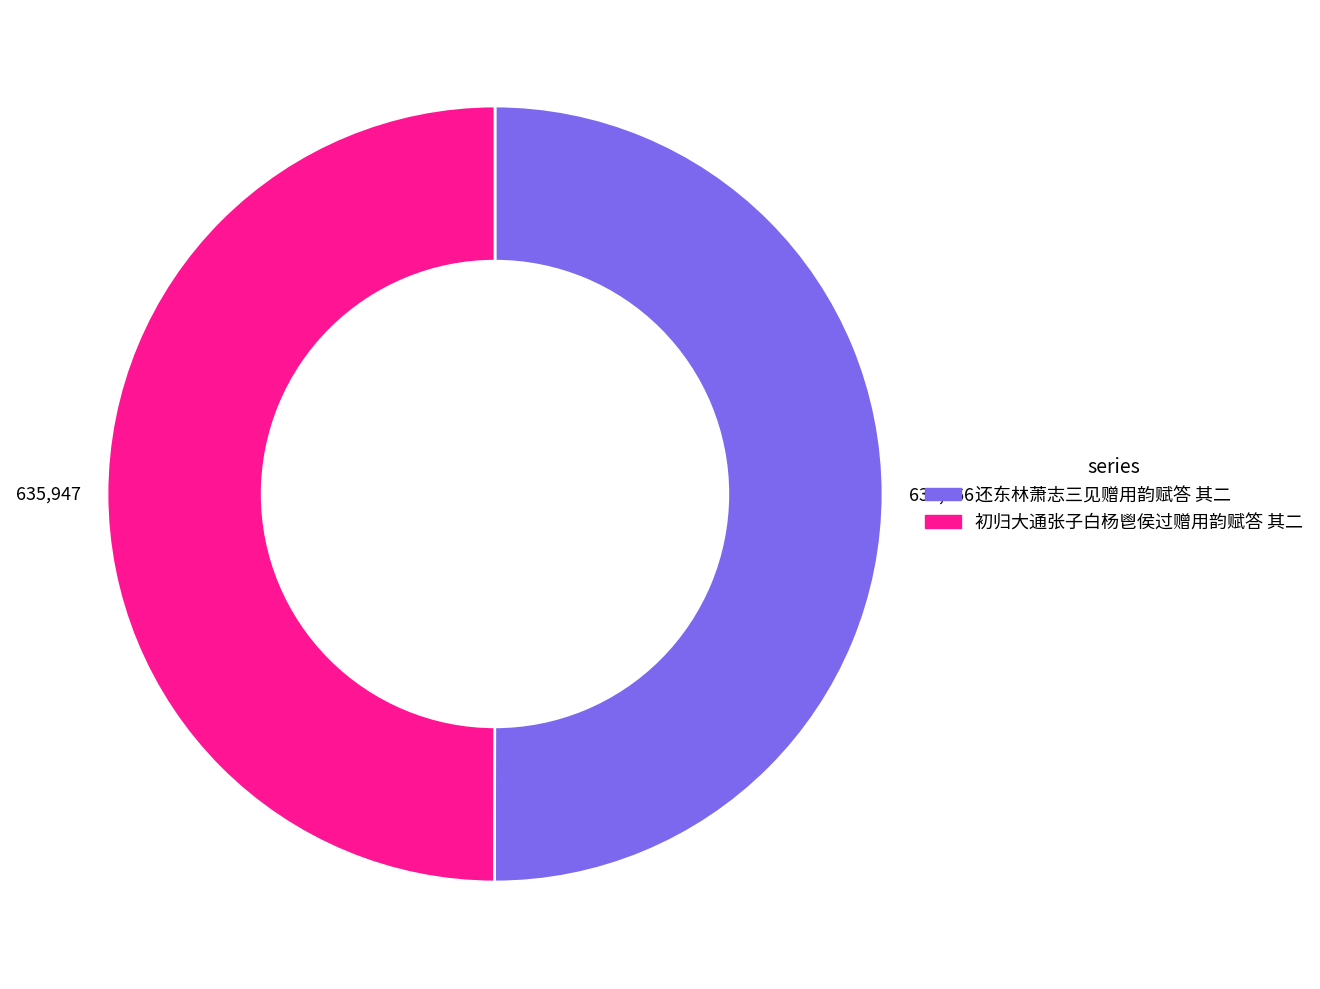

How many slices are in this pie chart?

2